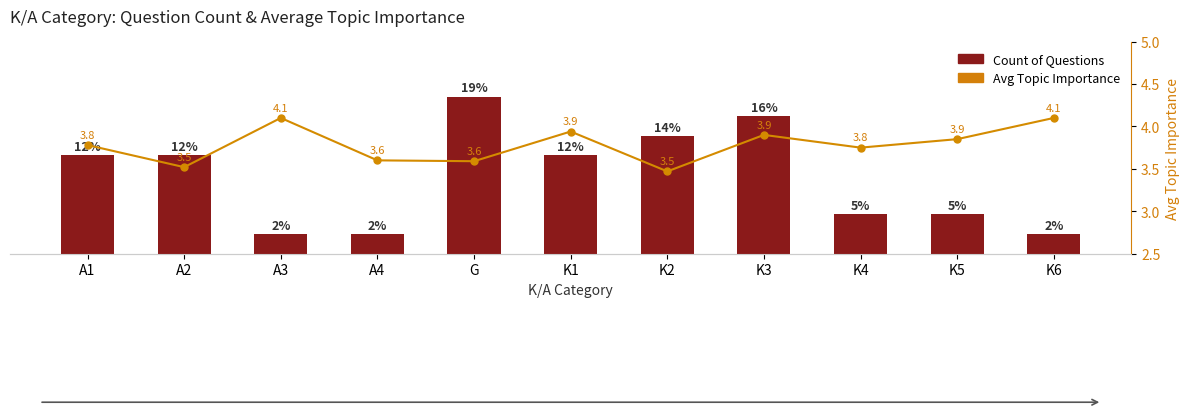

List the series in order of their overall mean, lowest first.

Avg Topic Importance, Count of Questions